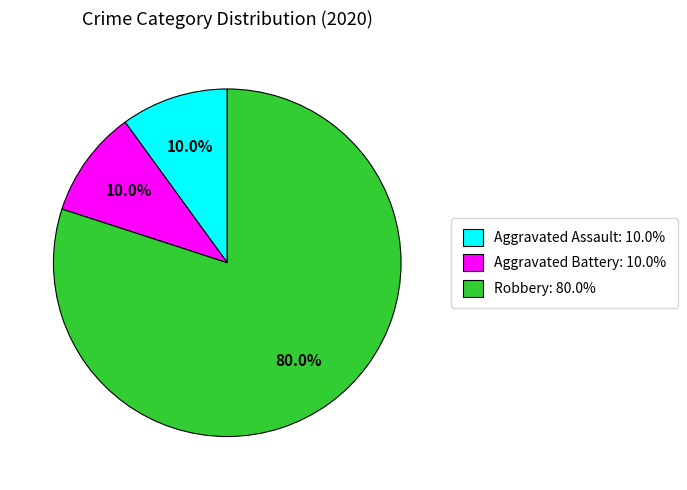

To the nearest percent, what is the difference between the largest and smallest slice percentages?

70%